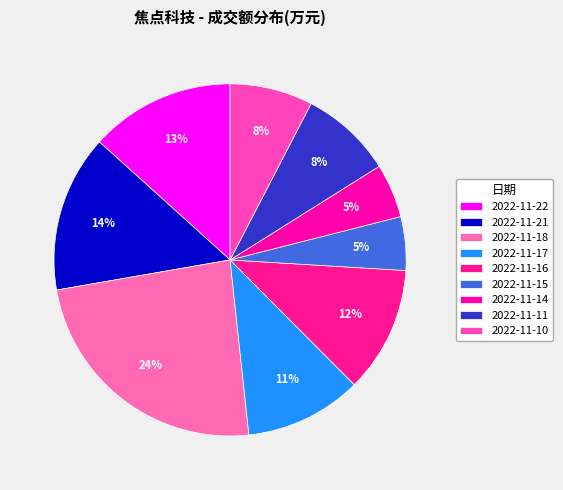

How much of the chart is everything except 2022-11-14?

95.0%